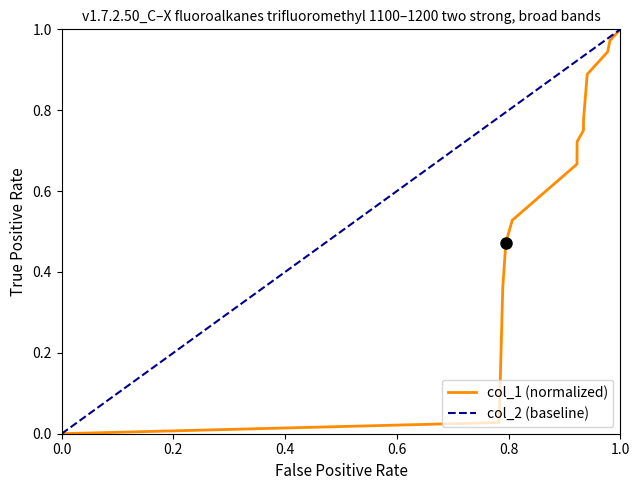

Is it true that the value at 1530793768 is 0.8?

False